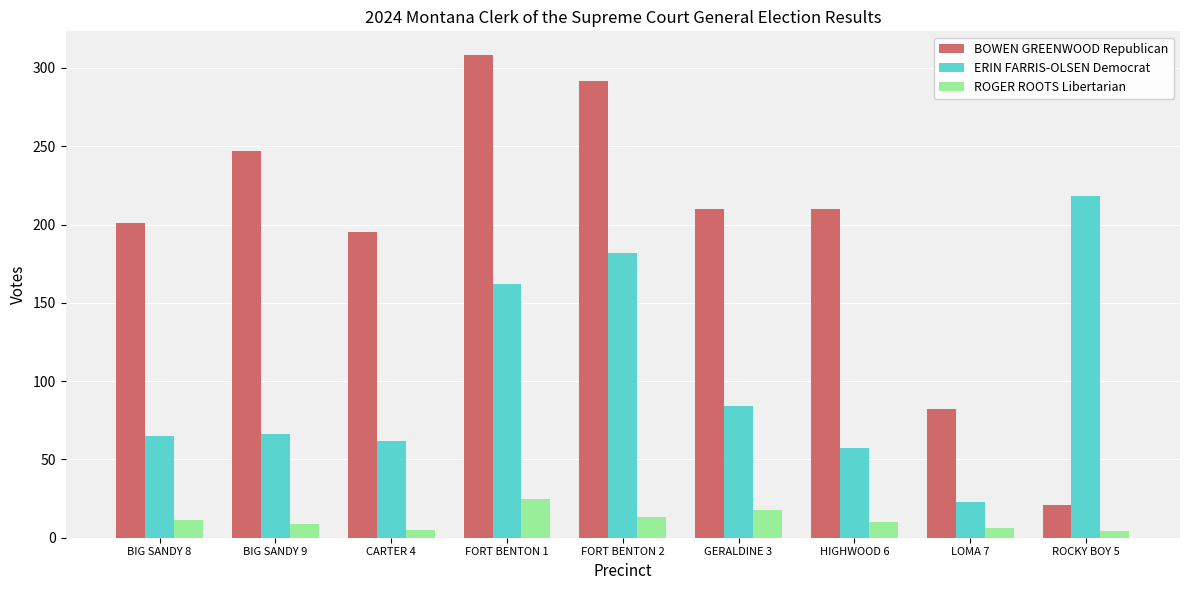

How many groups of bars are there?

9